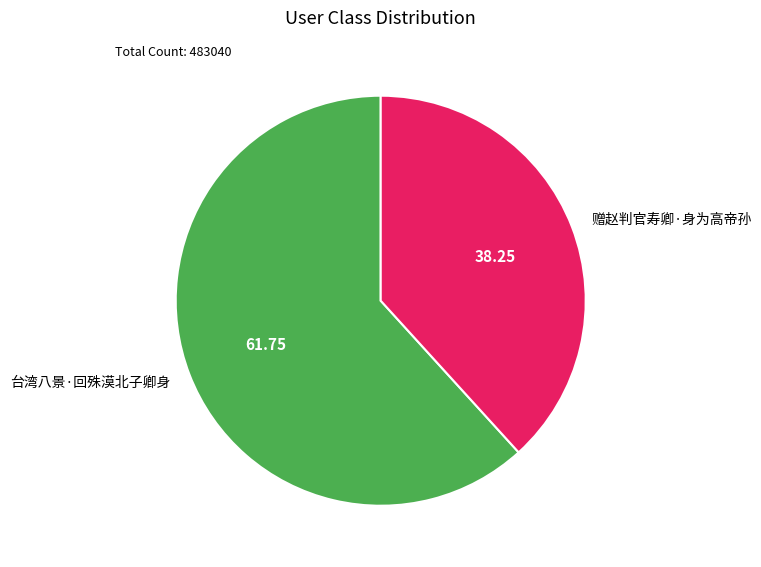

Is the sum of 台湾八景·回殊漠北子卿身 and 赠赵判官寿卿·身为高帝孙 greater than half?

Yes